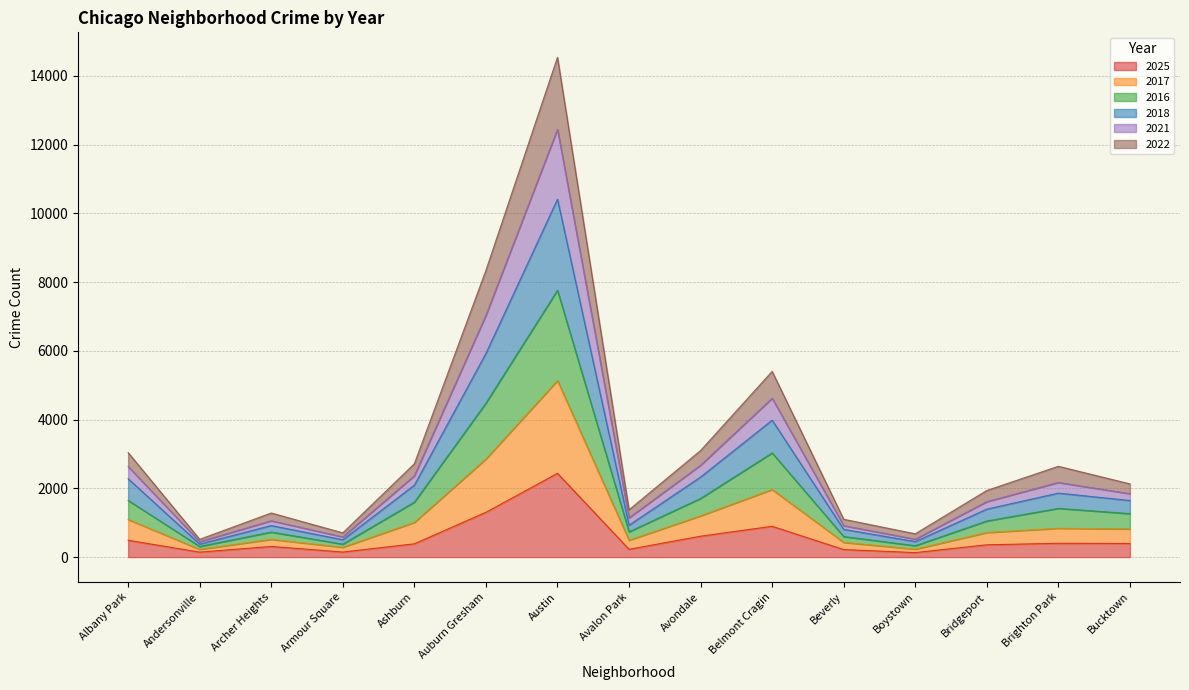

At which label does 2025 reach its peak?

Austin